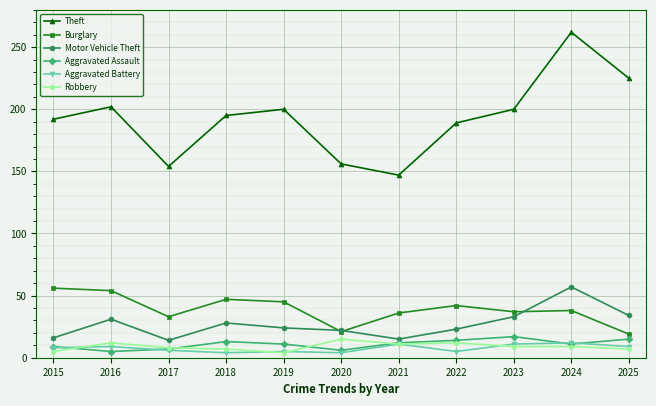

True or false: Motor Vehicle Theft and Theft cross at least once.

False